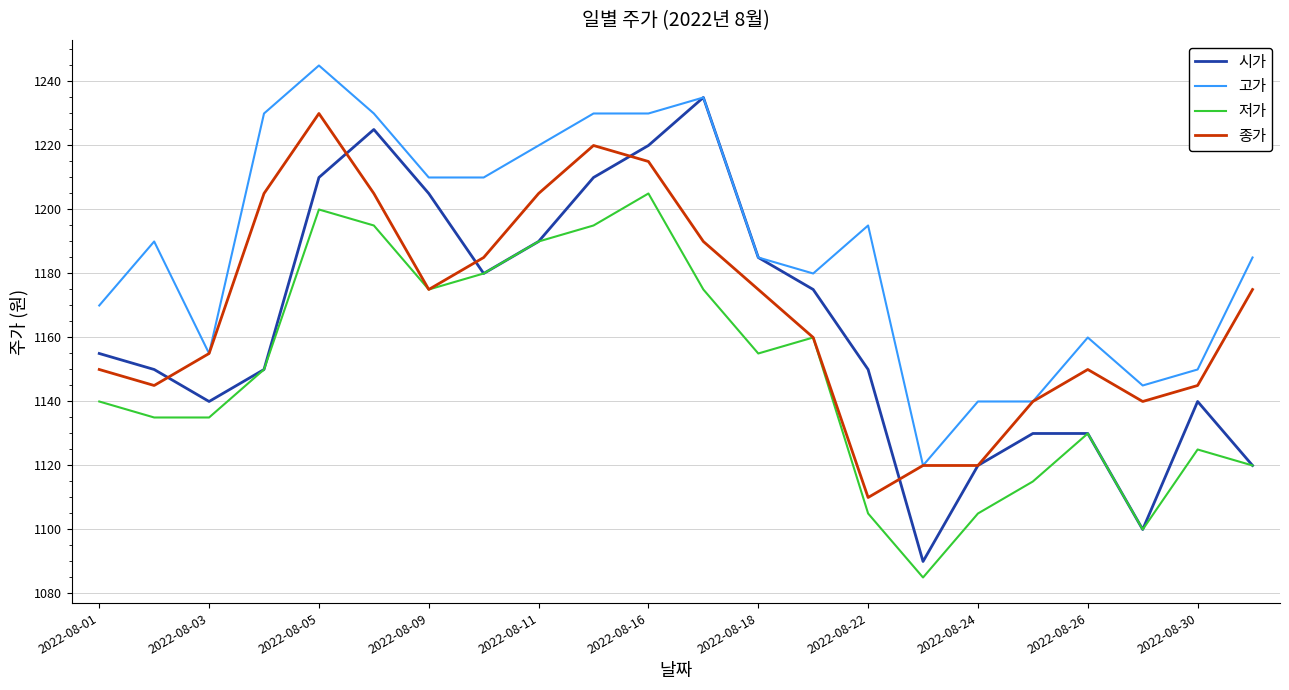

Reading left to right, extract all data points from this chart.

시가: 1155	1150	1140	1150	1210	1225	1205	1180	1190	1210	1220	1235	1185	1175	1150	1090	1120	1130	1130	1100	1140	1120
고가: 1170	1190	1155	1230	1245	1230	1210	1210	1220	1230	1230	1235	1185	1180	1195	1120	1140	1140	1160	1145	1150	1185
저가: 1140	1135	1135	1150	1200	1195	1175	1180	1190	1195	1205	1175	1155	1160	1105	1085	1105	1115	1130	1100	1125	1120
종가: 1150	1145	1155	1205	1230	1205	1175	1185	1205	1220	1215	1190	1175	1160	1110	1120	1120	1140	1150	1140	1145	1175